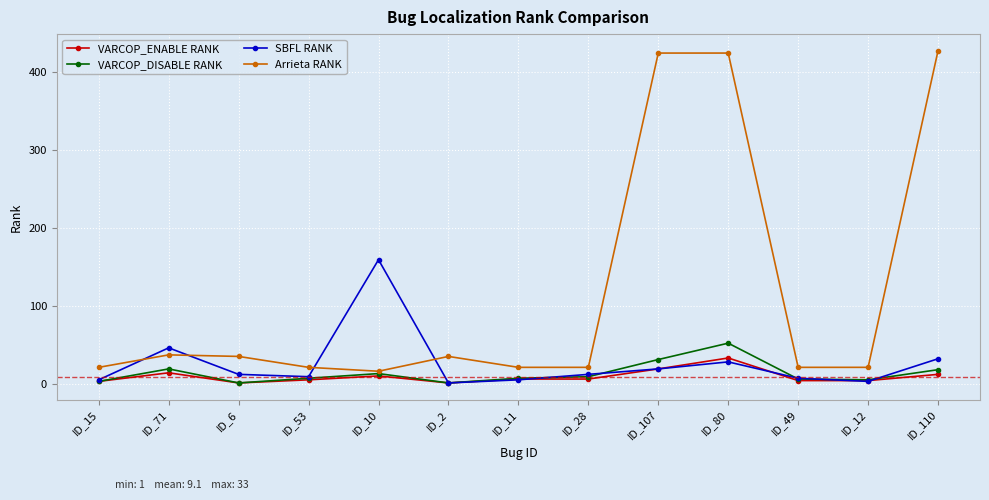

What is the difference between the maximum and minimum values in the SBFL RANK series?

158